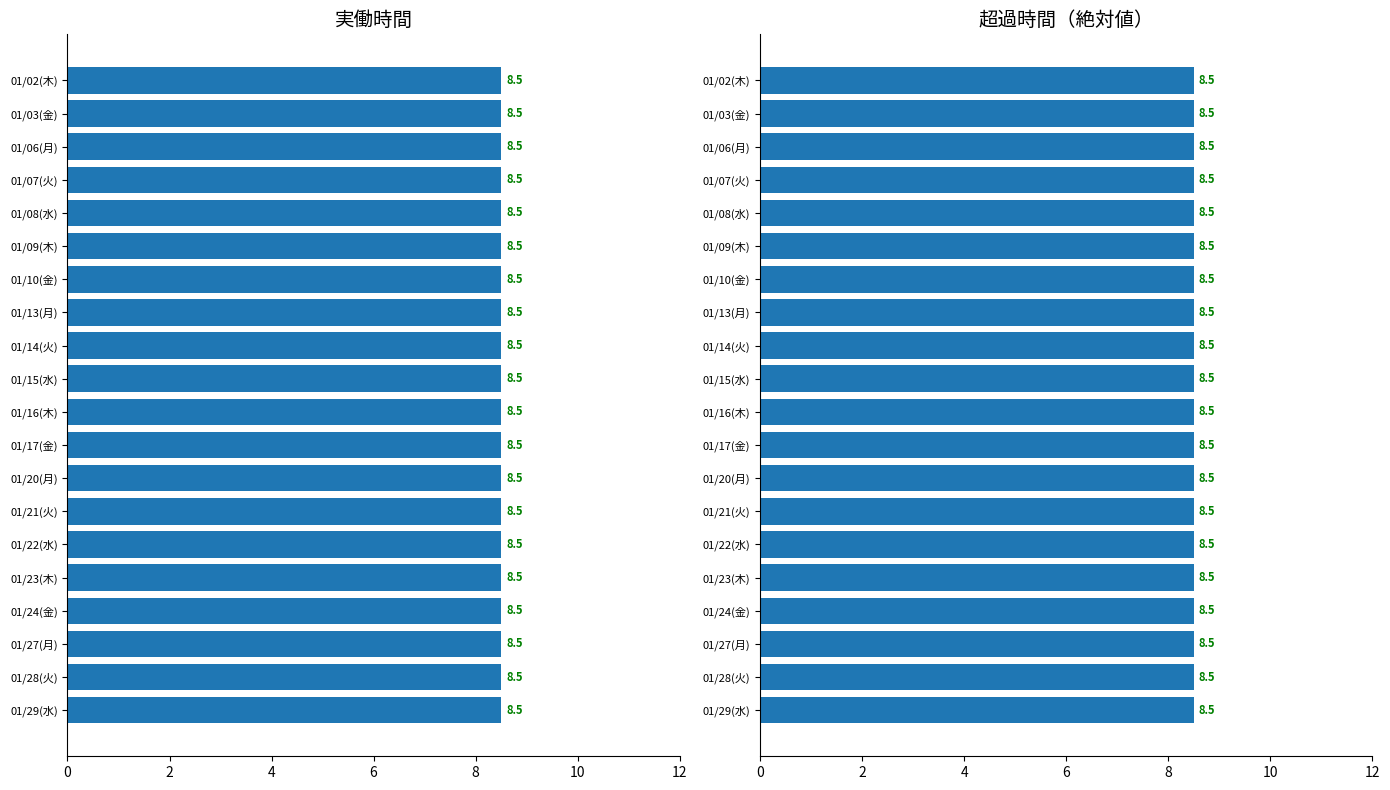

Where is 実働時間 nearest to the value 8?

01/02(木)